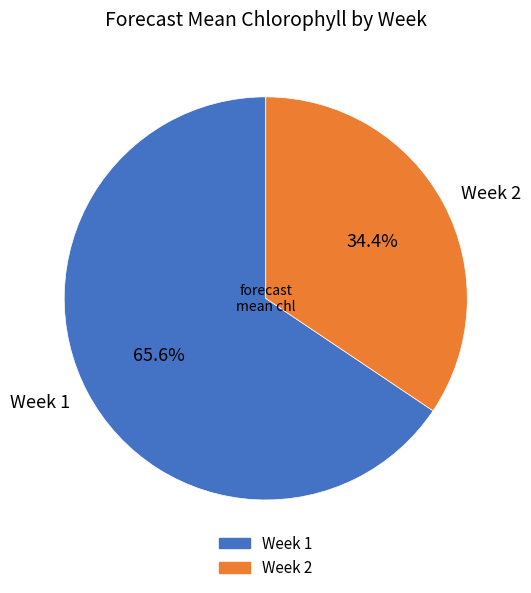

What portion of the pie excludes Week 2?

65.6%